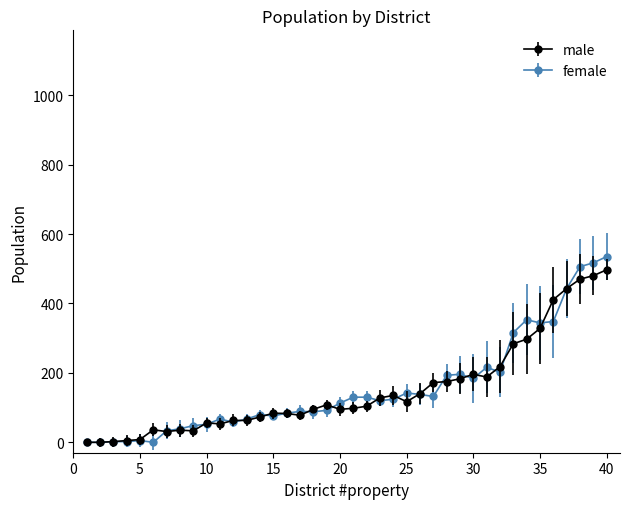

True or false: female has more than 0 interior local peaks.

True